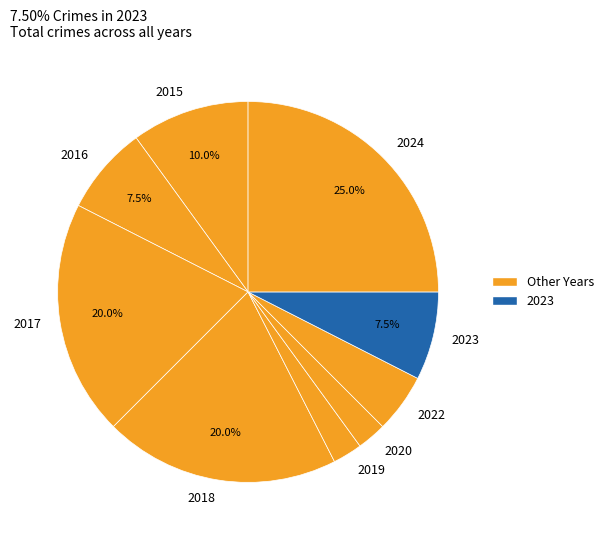

How many slices are in this pie chart?

9